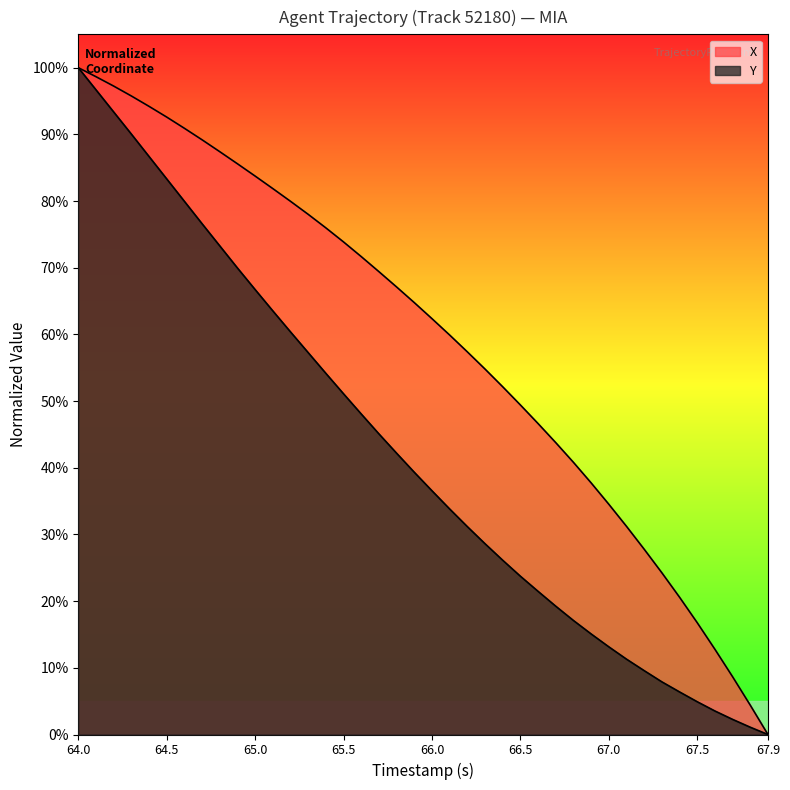

What is the value of the X point at the 11th from the left?

83.7